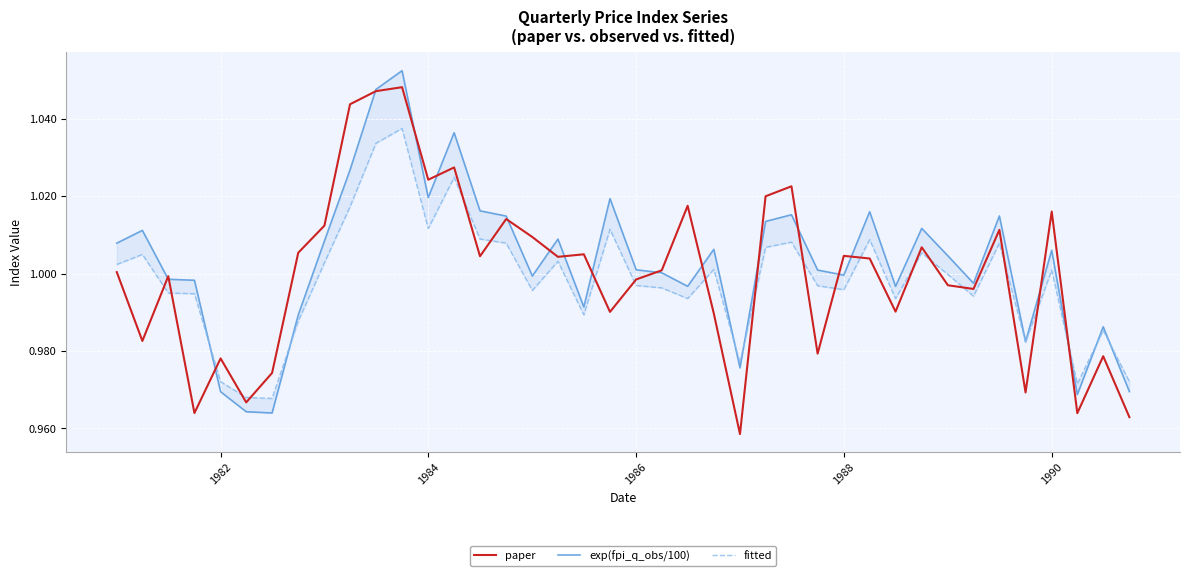

How many interior local valleys does the exp(fpi_q_obs/100) series have?

11